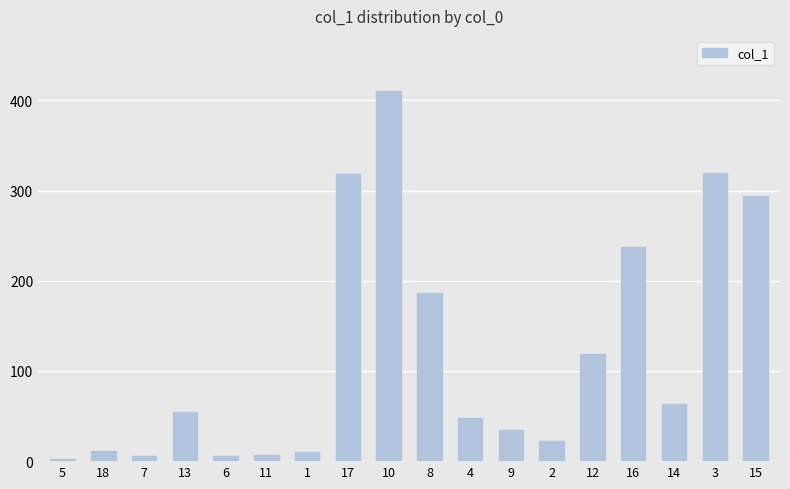

What is the sum of the values at 16 and 1?

247.4